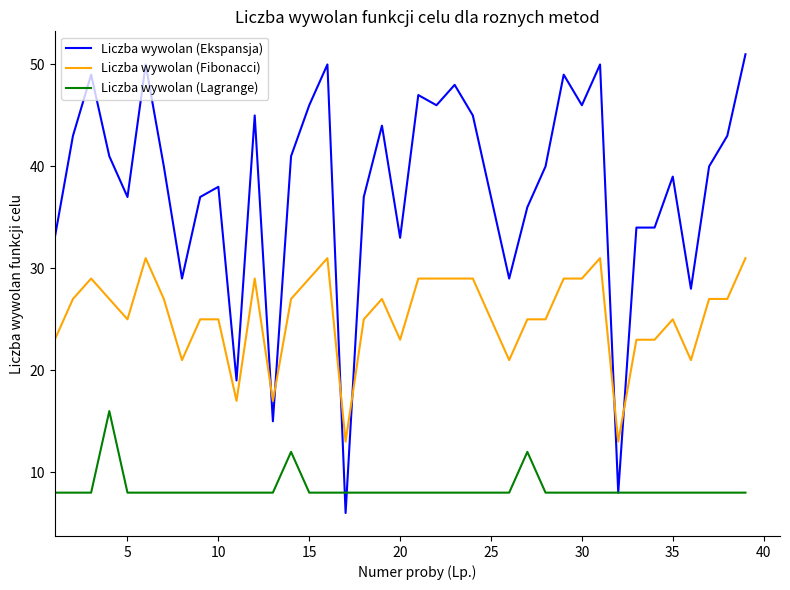

Rank the series by their maximum value, from highest to lowest.

Liczba wywolan (Ekspansja), Liczba wywolan (Fibonacci), Liczba wywolan (Lagrange)